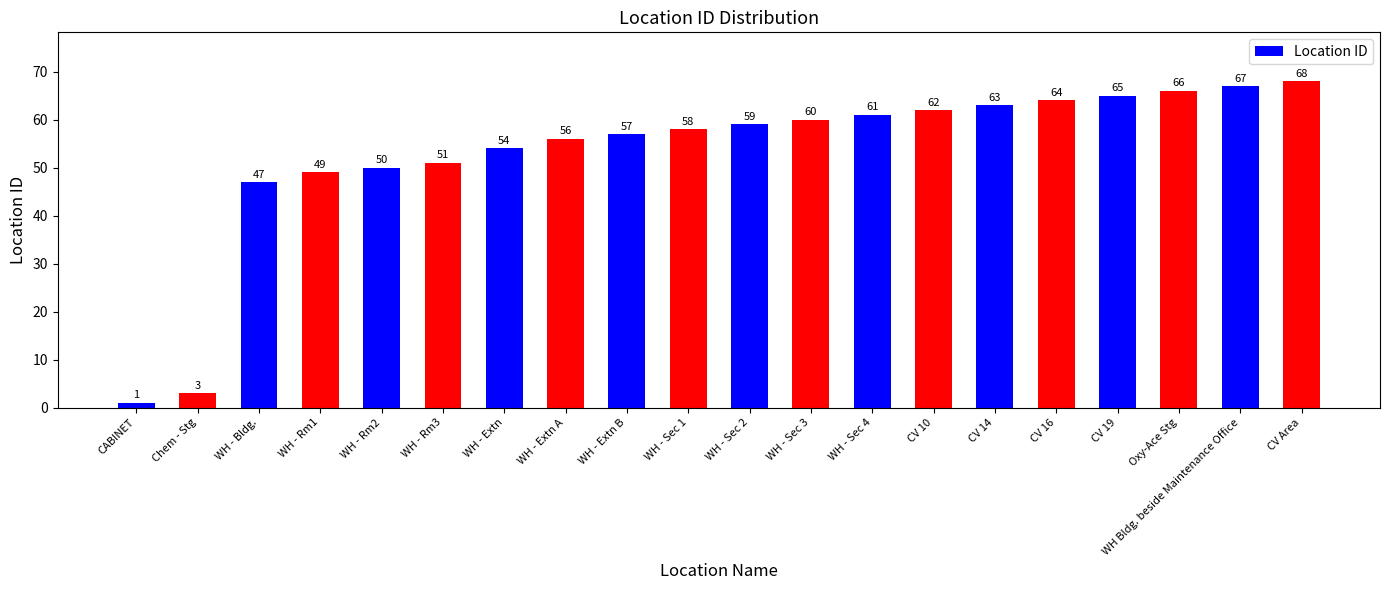

Which label corresponds to the largest value in the chart?

CV Area